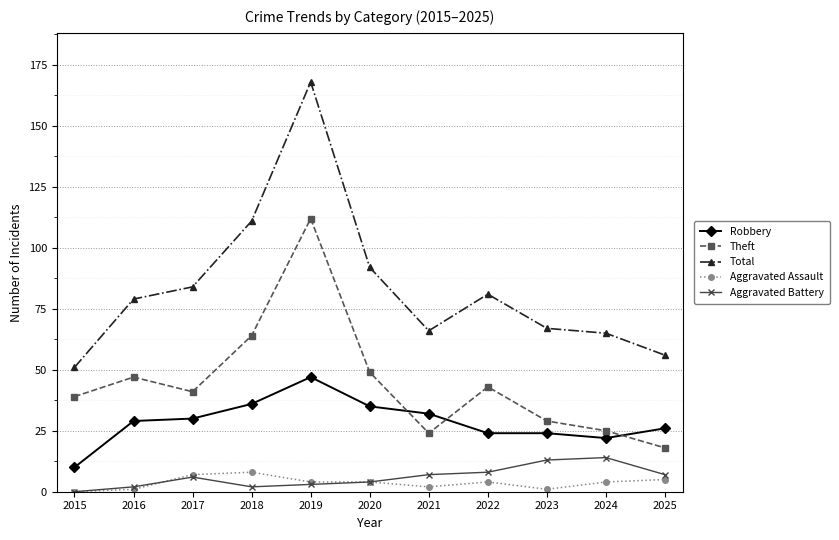

What is the difference between the highest and lowest values at 2017?

78